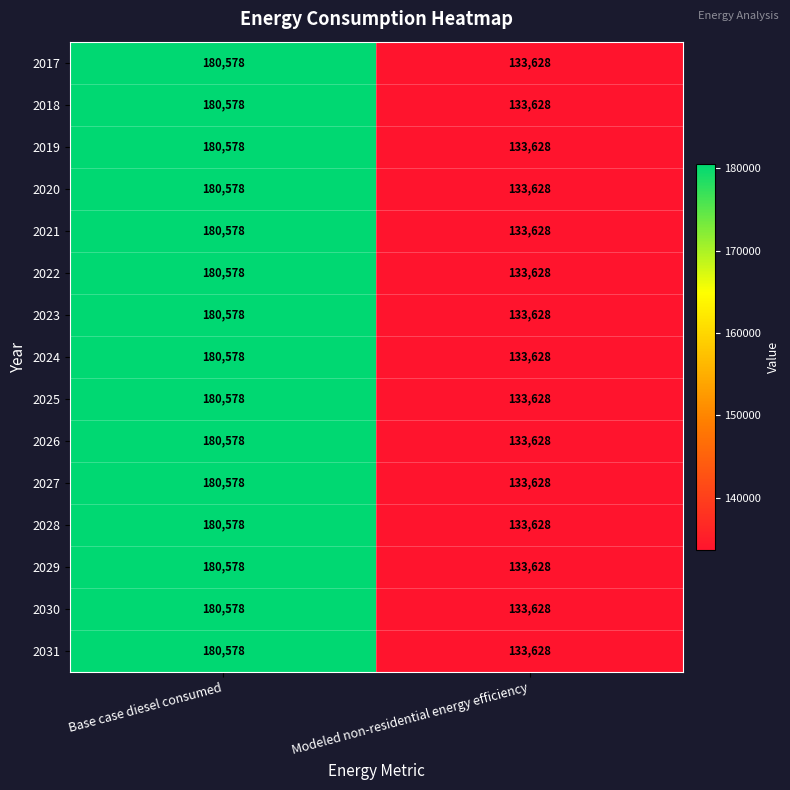

The value of 2031 at Base case diesel consumed is 84590. True or false?

False